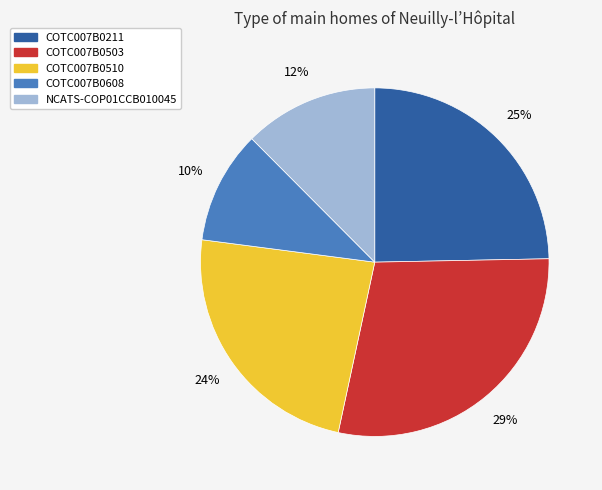

To the nearest percent, what portion does COTC007B0608 represent?

10%